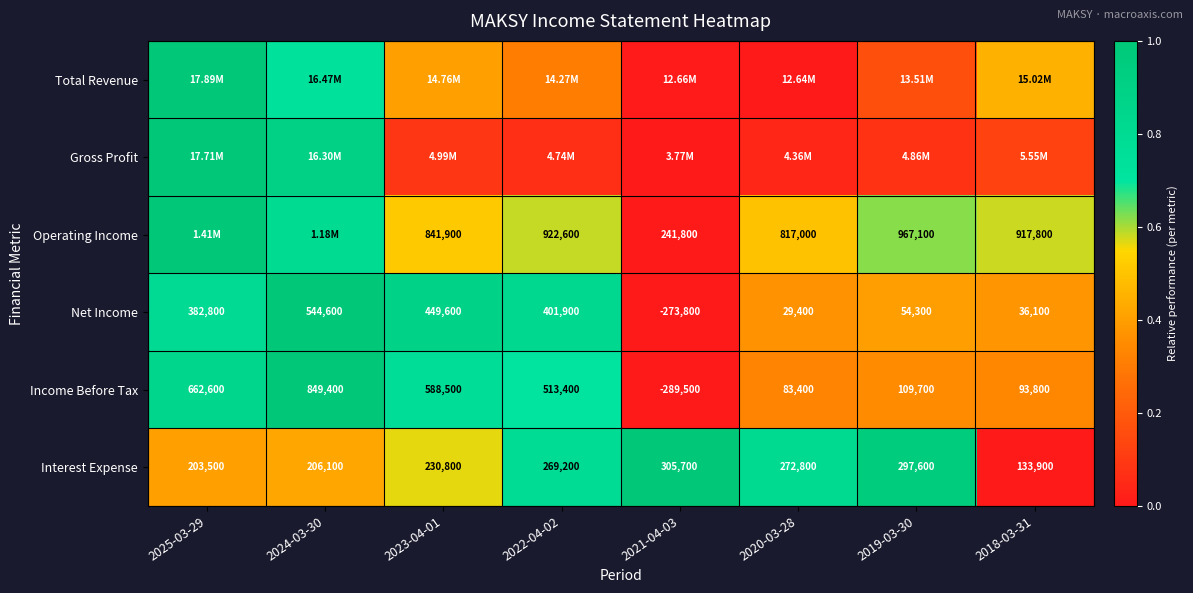

How many data points does each series have?

8